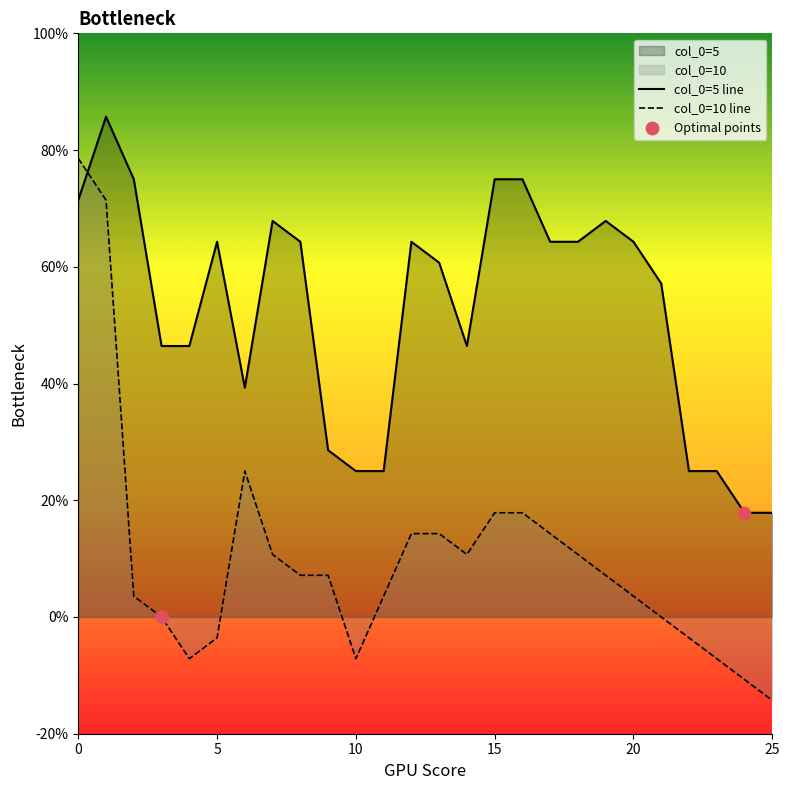

Which series has the largest total across all categories?

5